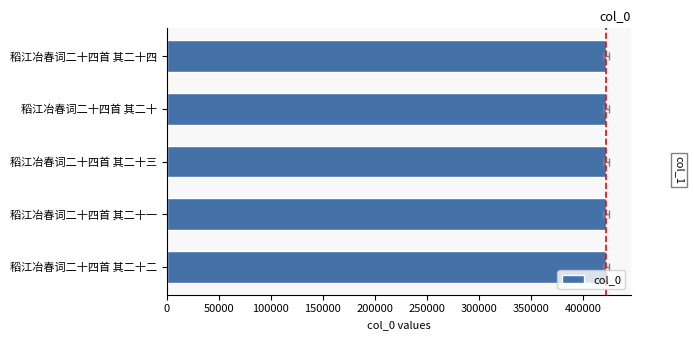

What is the sum of all values?

2109870